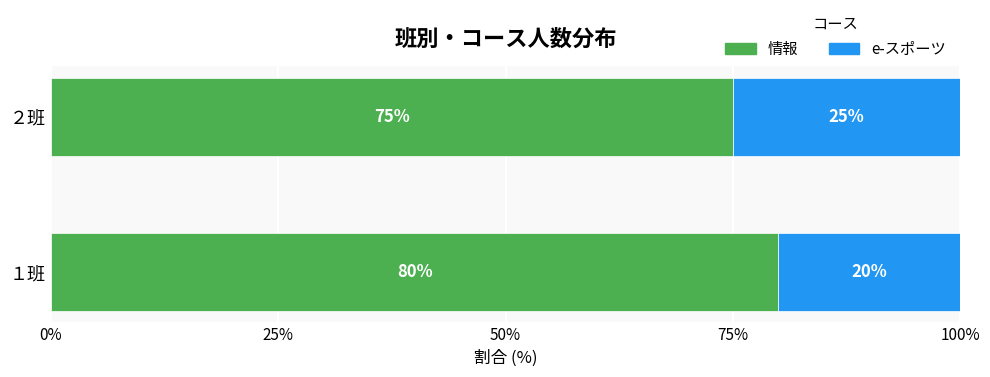

What is the total value across all series at １班?

100